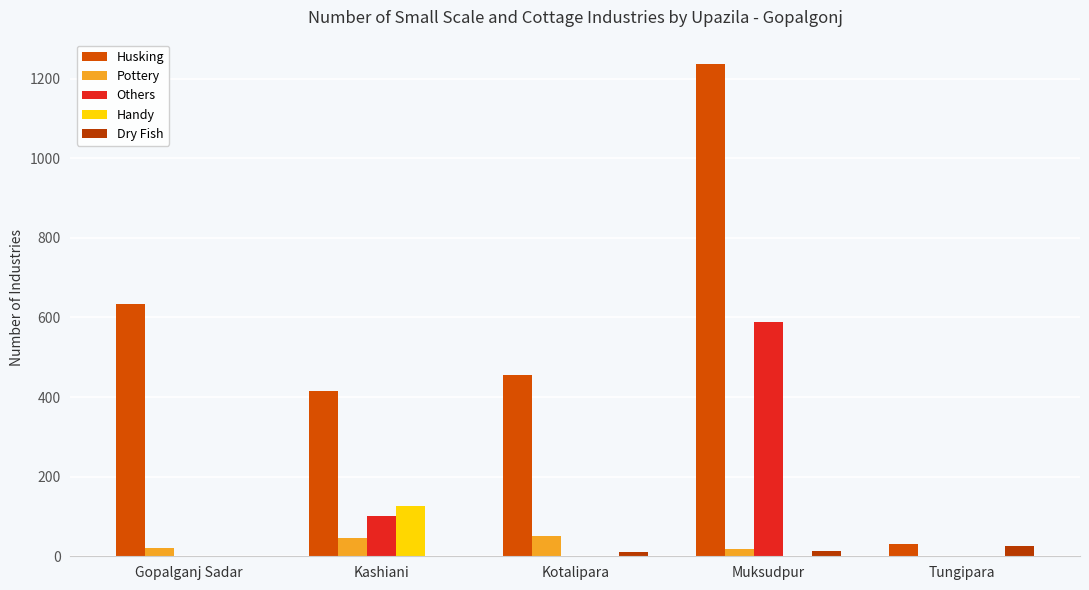

What is the average value of the Pottery series?

27